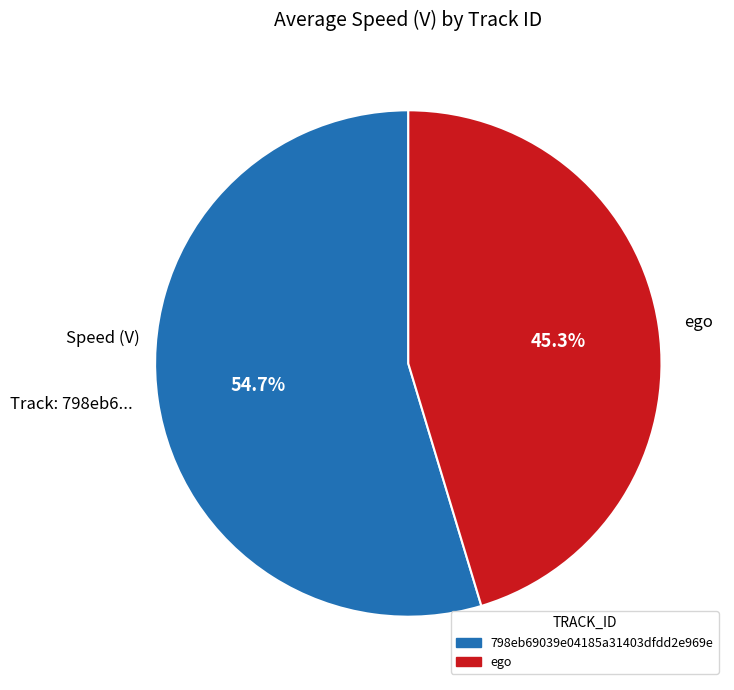

What is the ratio of the value at Track: 798eb6... to the value at ego?

1.2